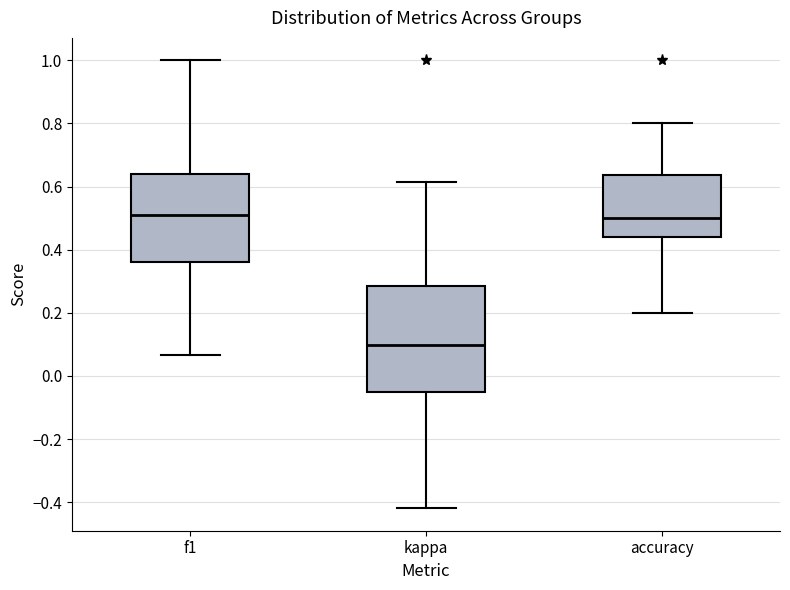

Where is the lower edge of the box for f1 on the y-axis? The values are not printed on the chart, so give them approximately, as read against the axis.

0.36